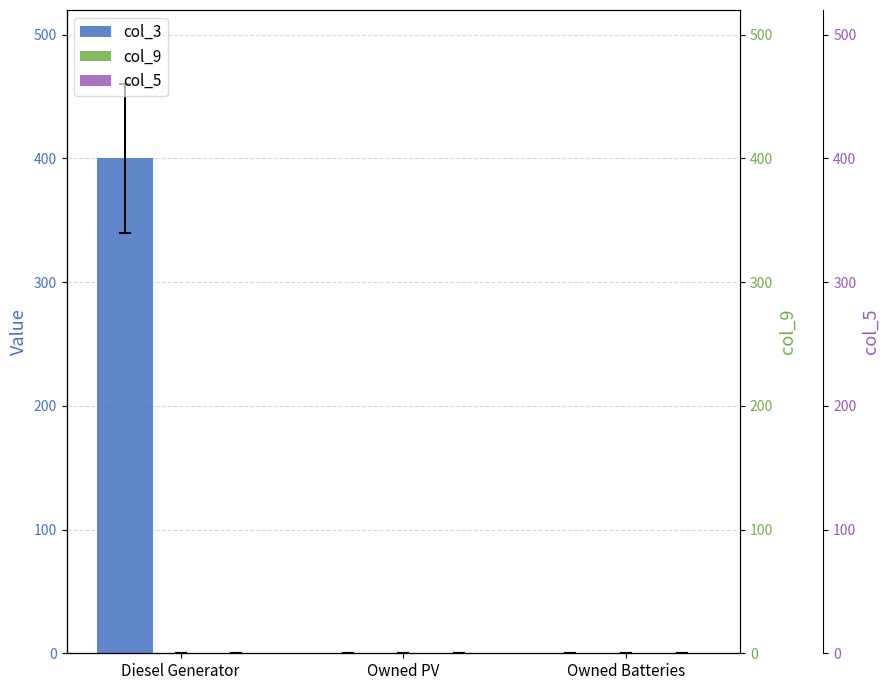

Which series has the largest range (max minus min)?

col_3